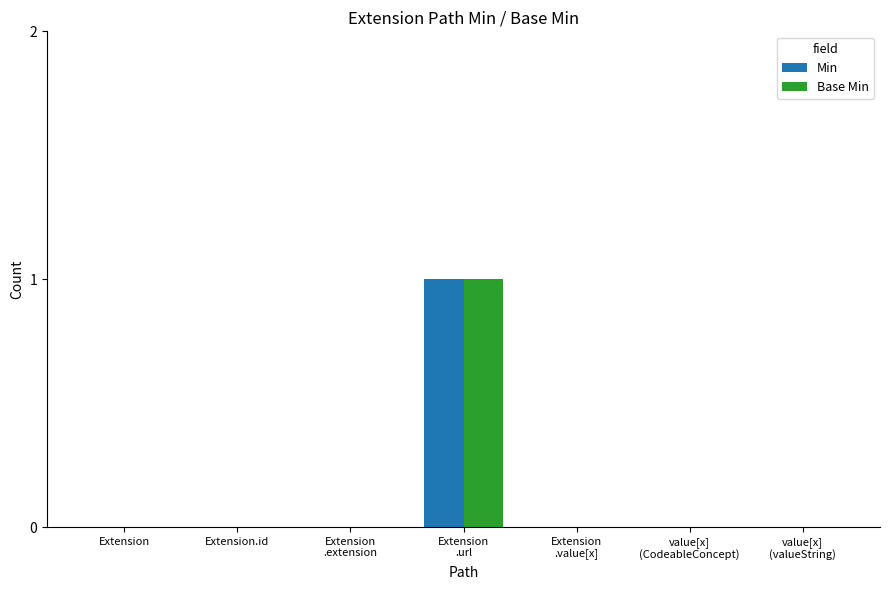

Are the bars grouped side by side (vs. stacked)?

Yes